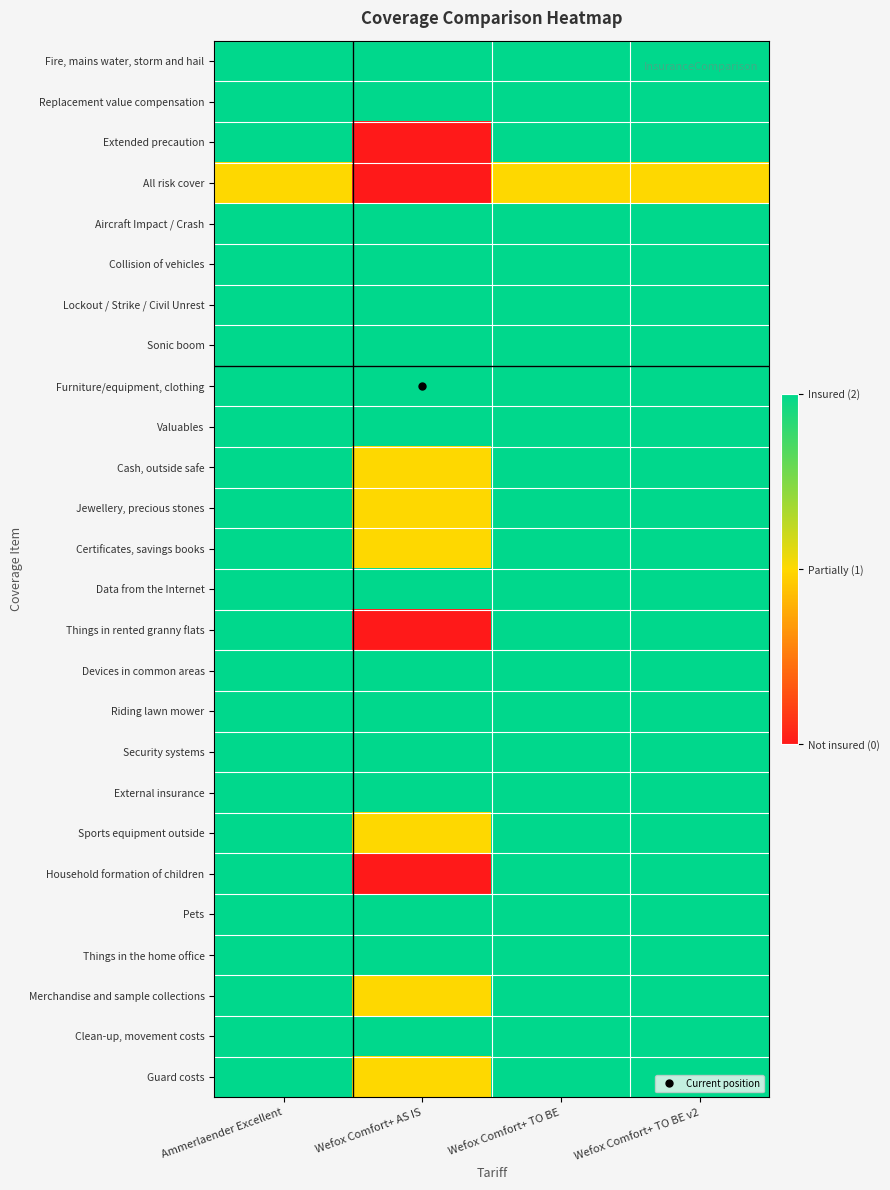

At how many categories does at least one series exceed 1?

4